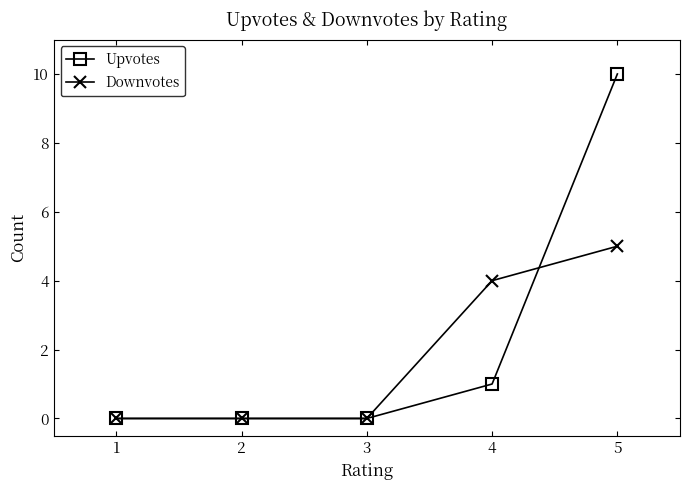

Is this an area chart (filled region under the line)?

No